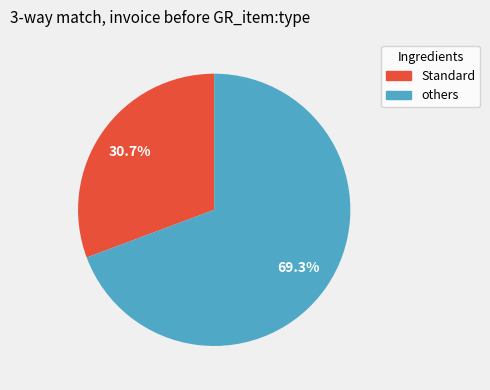

Rank the categories by value from lowest to highest.

Standard, others